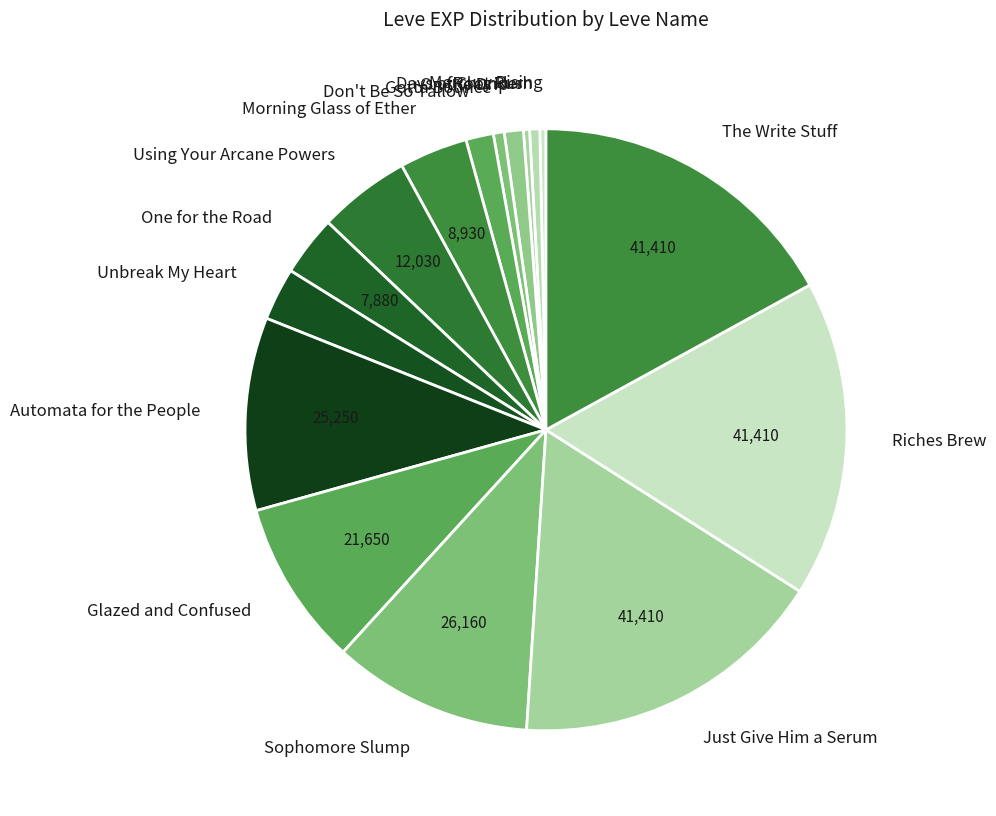

True or false: Riches Brew accounts for 9% of the total.

False